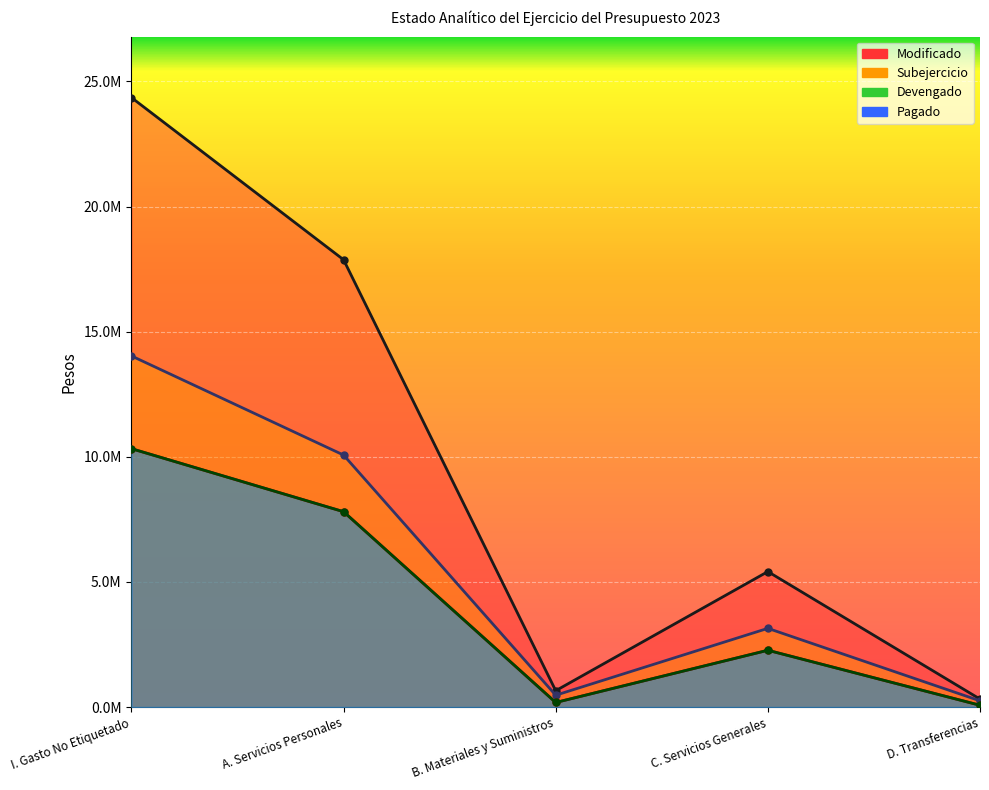

List the labels in order of Modificado value, largest first.

I. Gasto No Etiquetado, A. Servicios Personales, C. Servicios Generales, B. Materiales y Suministros, D. Transferencias